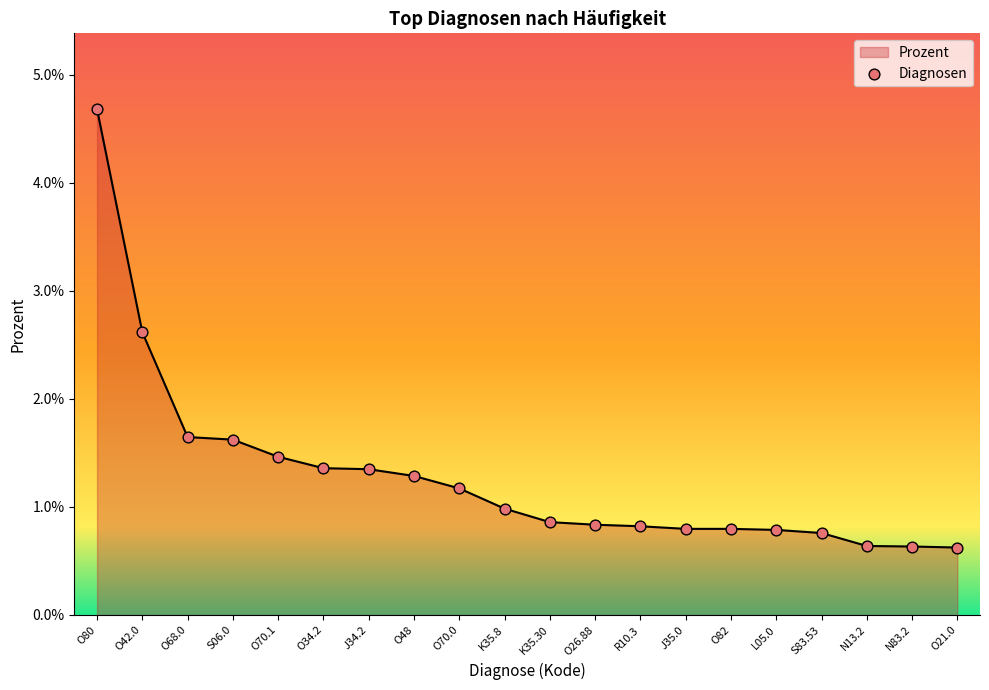

Which has a higher value, S06.0 or O80?

O80